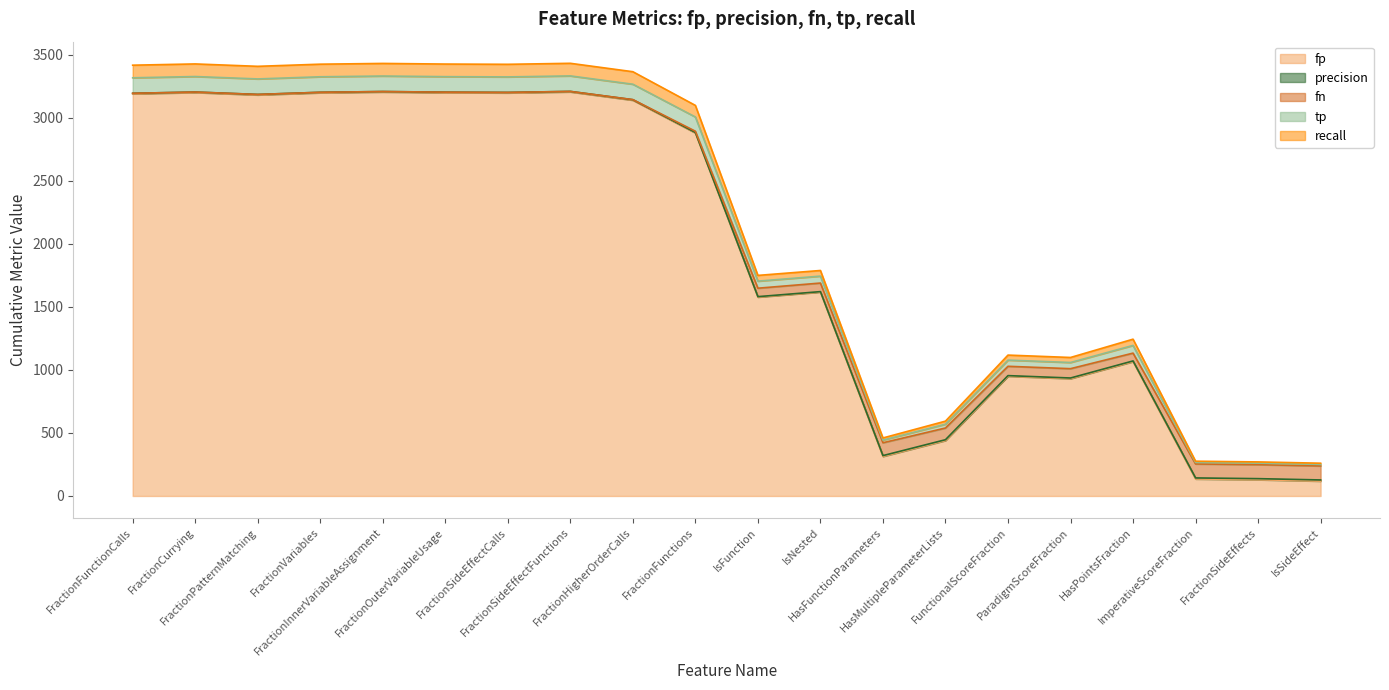

What is the difference between the second highest and second lowest values in the recall series?

3071.2